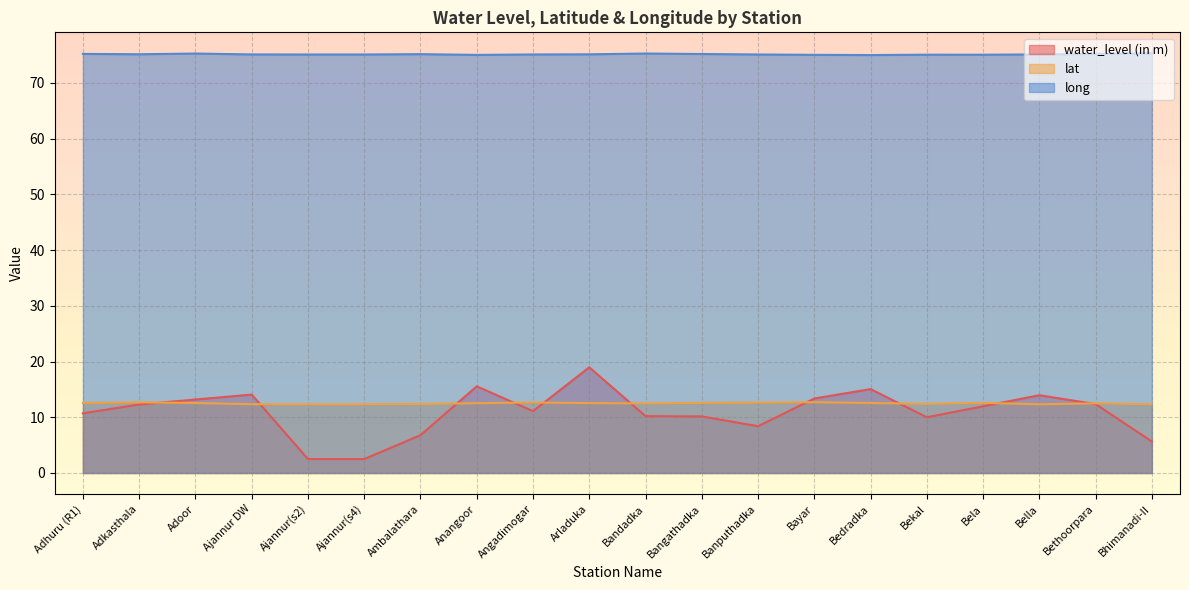

Read the water_level (in m) value at Adhuru (R1).

10.7